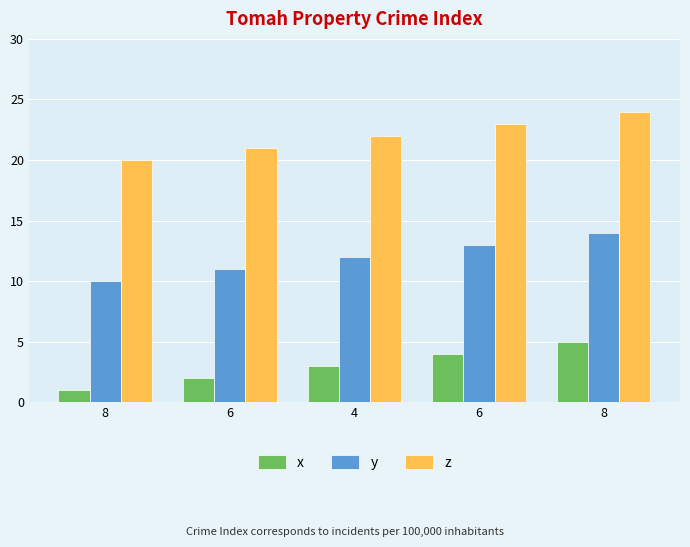

What are all the series names shown in the legend?

x, y, z